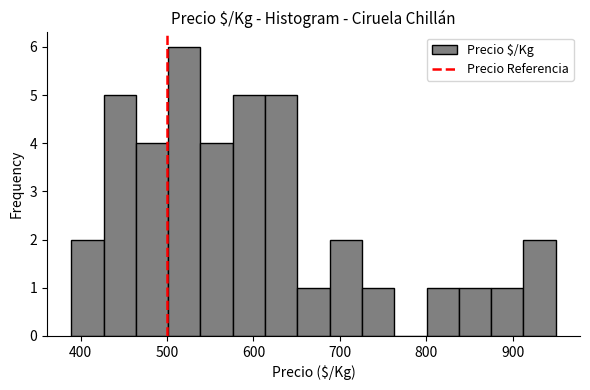

Around what value on the x-axis is the tallest bar? Give the approximate position of its centre, as read against the axis.

520